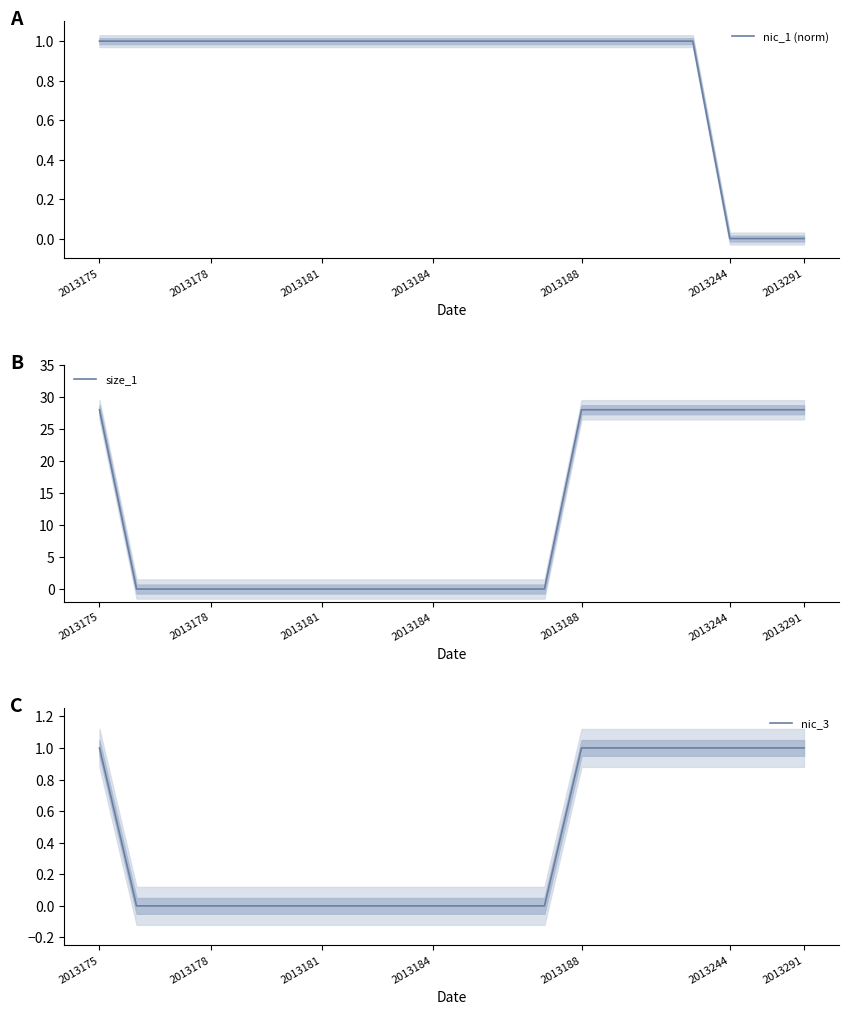

What is the average value of the nic_1 (norm) series?

0.8